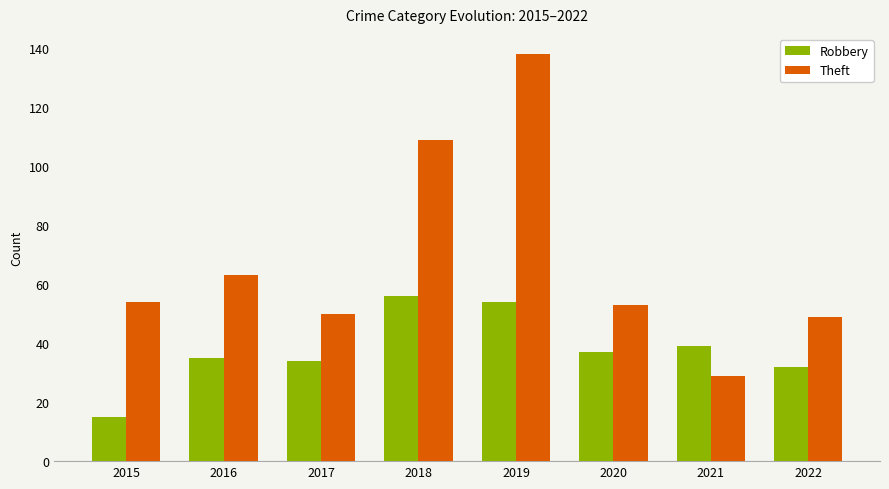

Which category has the highest value across all series?

2019